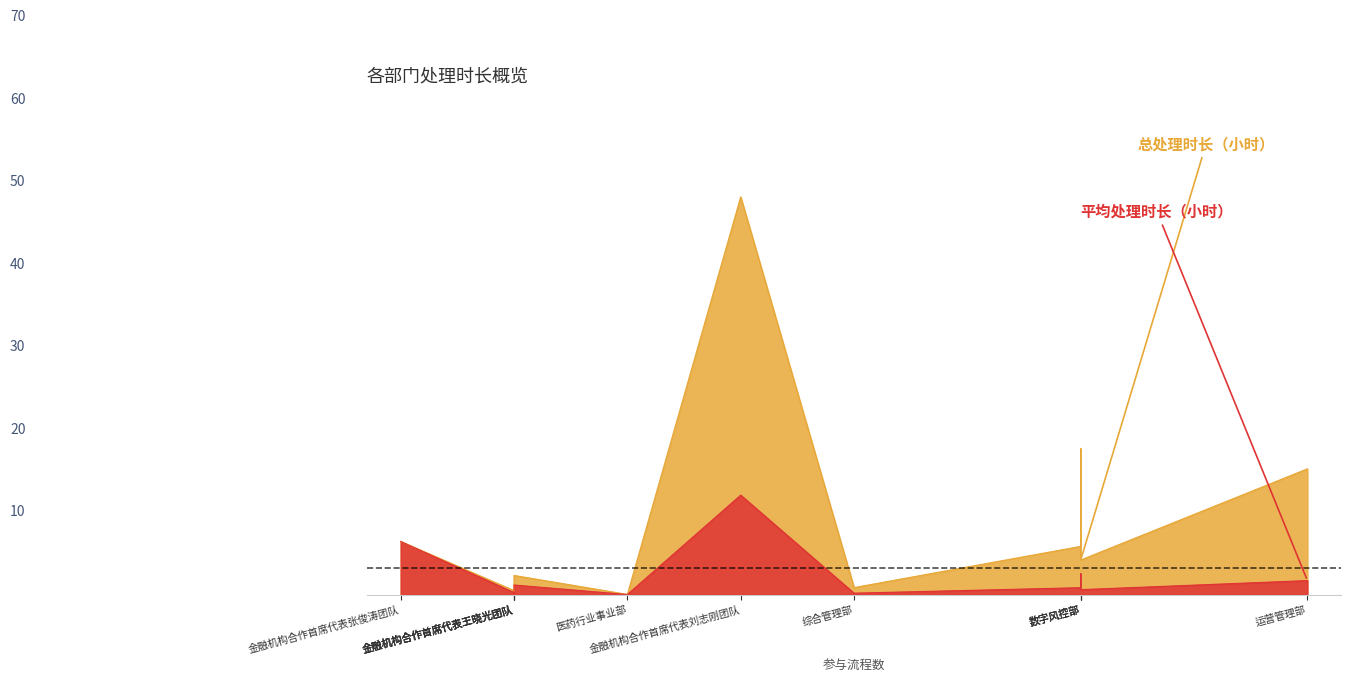

At which category is the sum across all series the highest?

金融机构合作首席代表刘志刚团队